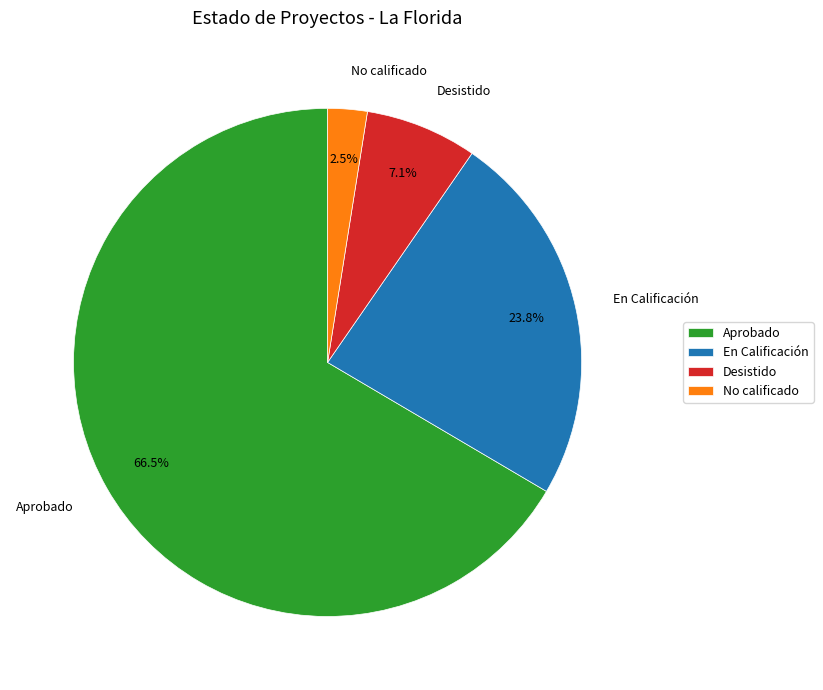

Which slice is the smallest?

No calificado